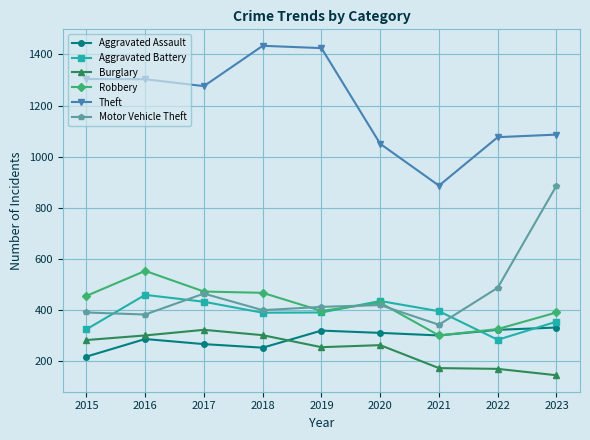

True or false: Theft and Aggravated Assault intersect in this chart.

False